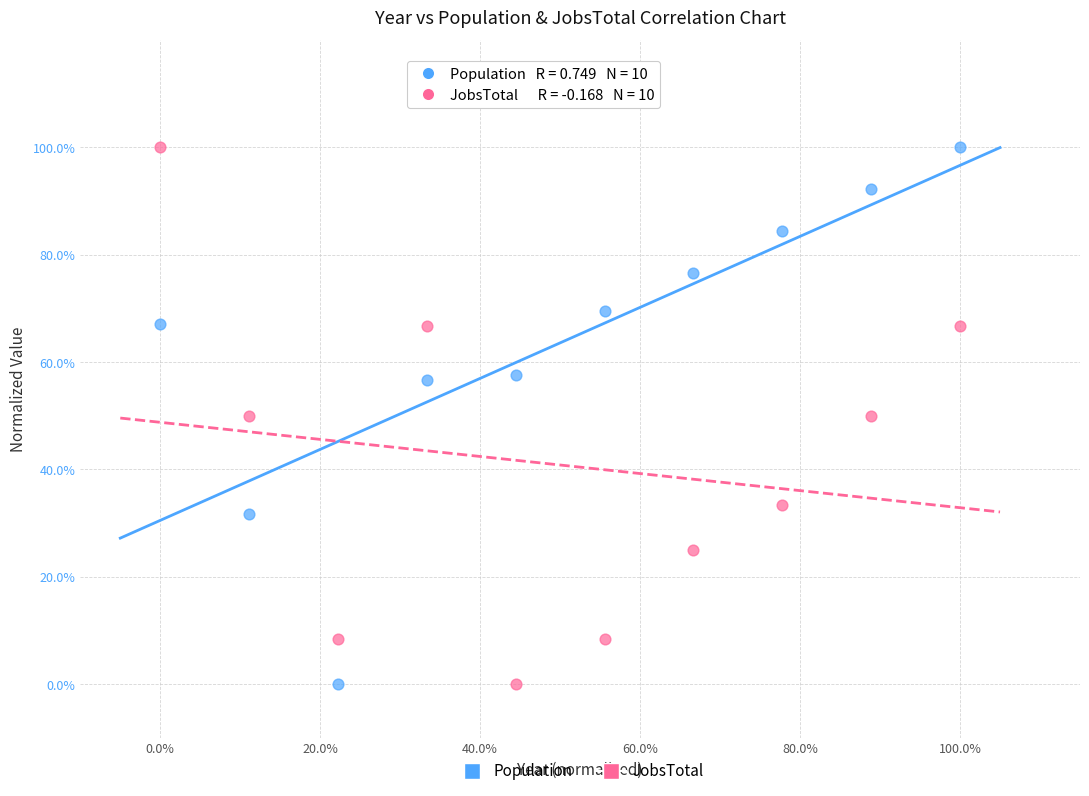

What are all the series names shown in the legend?

Population, JobsTotal